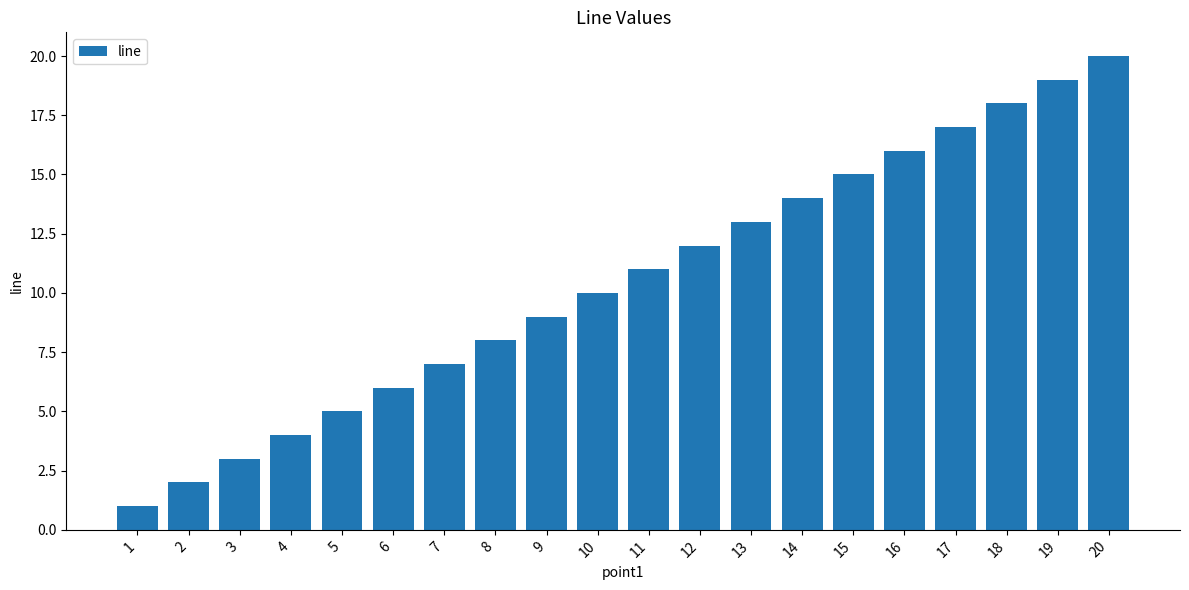

Reading left to right, what are all the values shown in this chart?

1=1	2=2	3=3	4=4	5=5	6=6	7=7	8=8	9=9	10=10	11=11	12=12	13=13	14=14	15=15	16=16	17=17	18=18	19=19	20=20